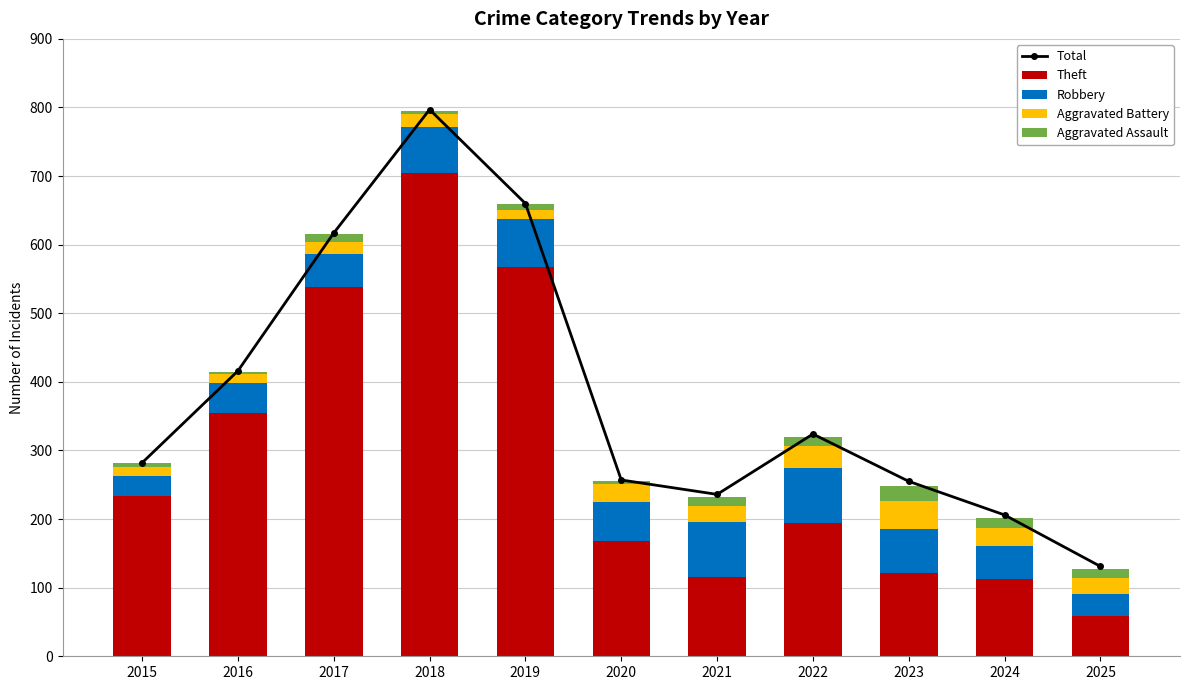

What is the minimum value shown in the chart?

3